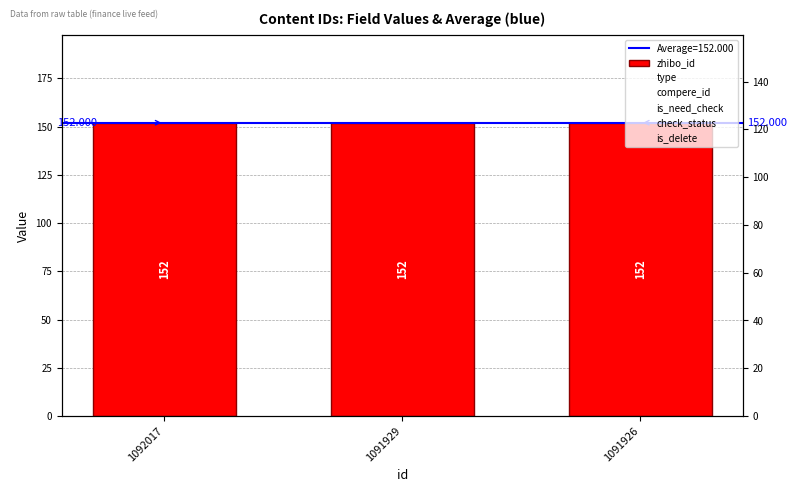

List the series in order of their peak value, highest first.

zhibo_id, is_delete, check_status, is_need_check, compere_id, type